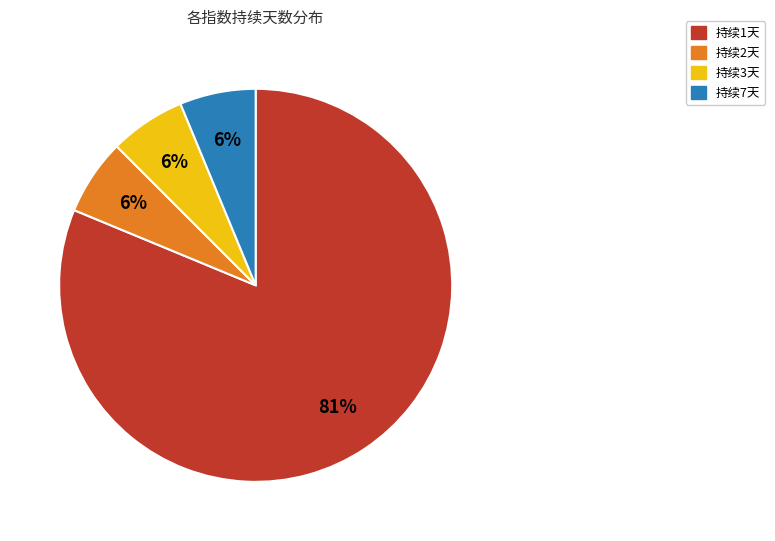

Does any single category account for the majority?

Yes